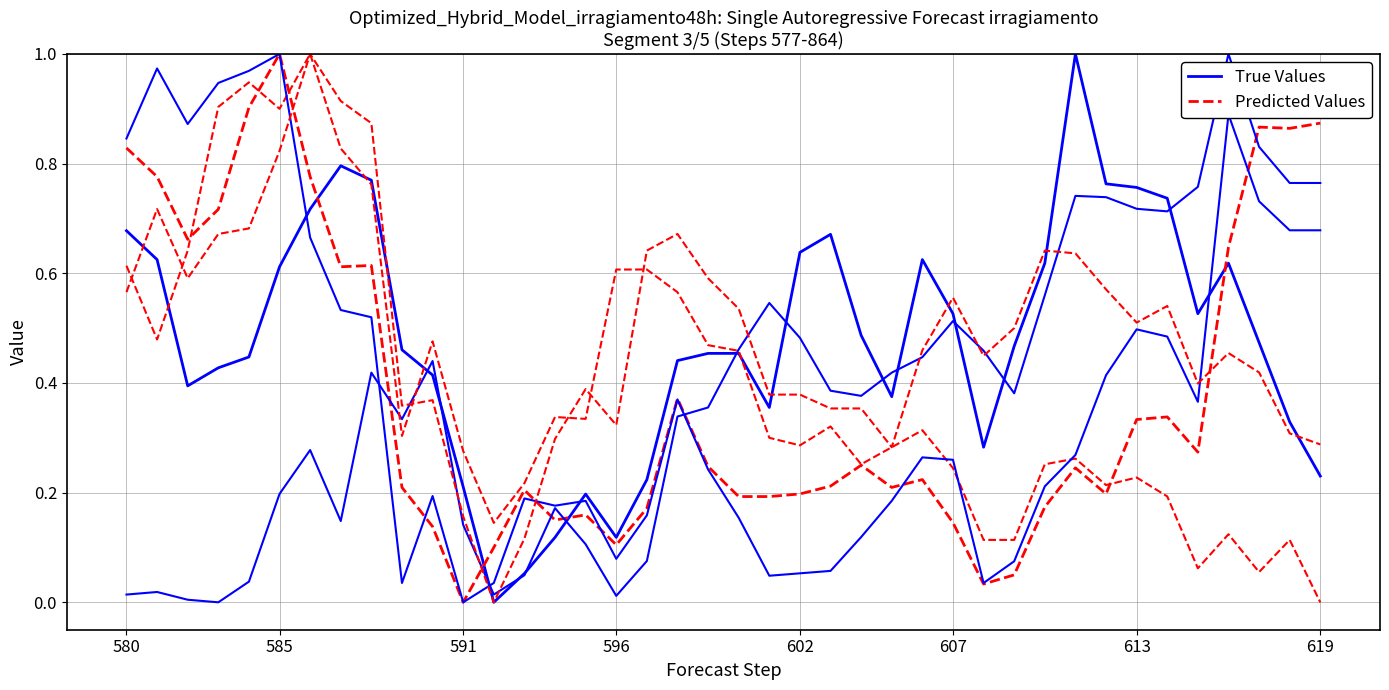

What is the sum of all Predicted Values values?

15.3